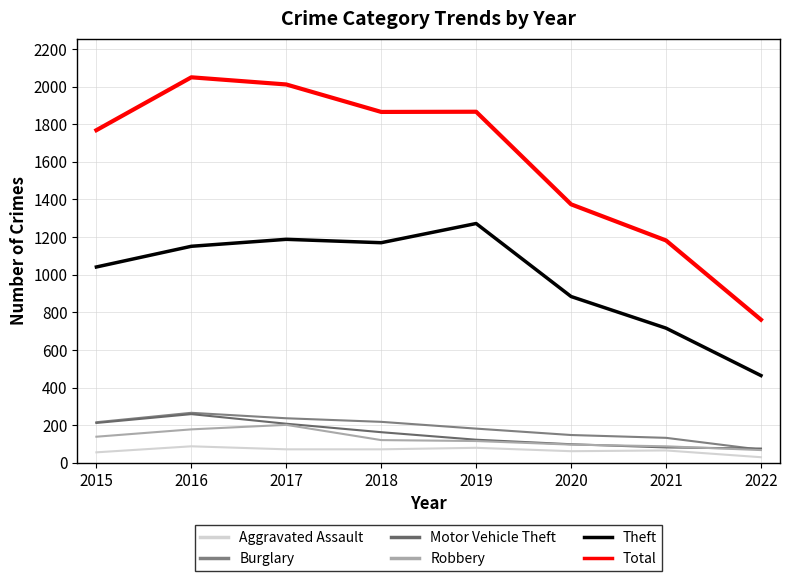

True or false: Total and Motor Vehicle Theft intersect in this chart.

False